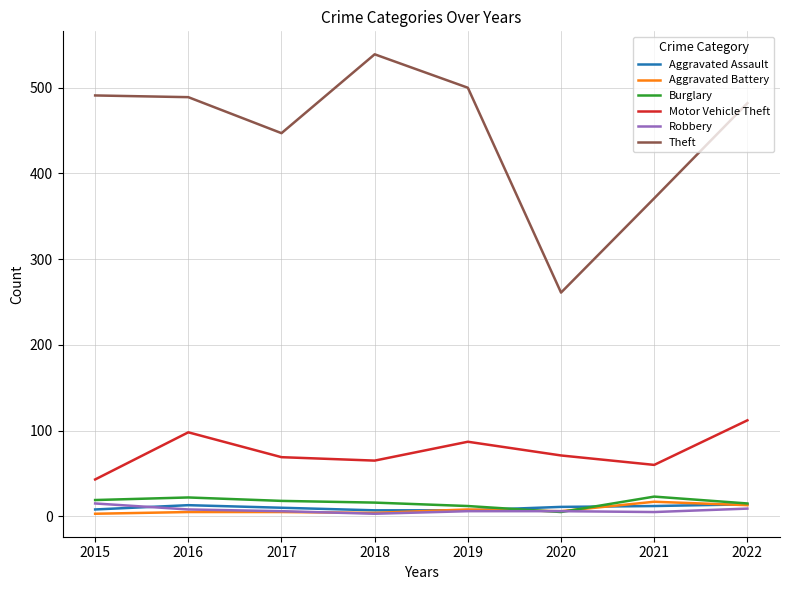

What is the lowest value of the Theft series?

261